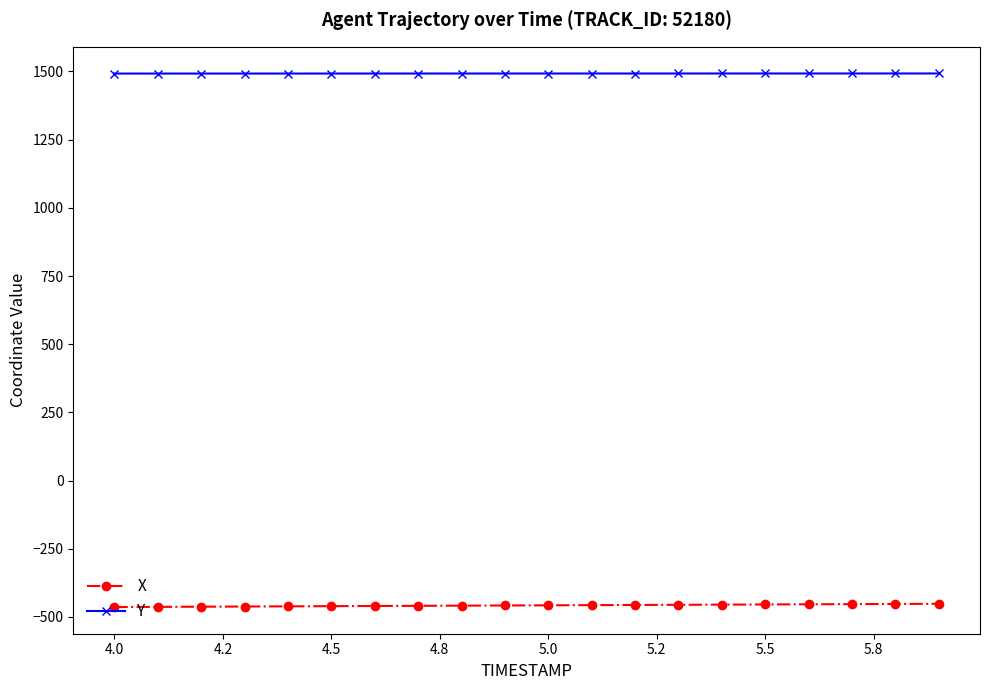

Which series has the largest total across all categories?

Y